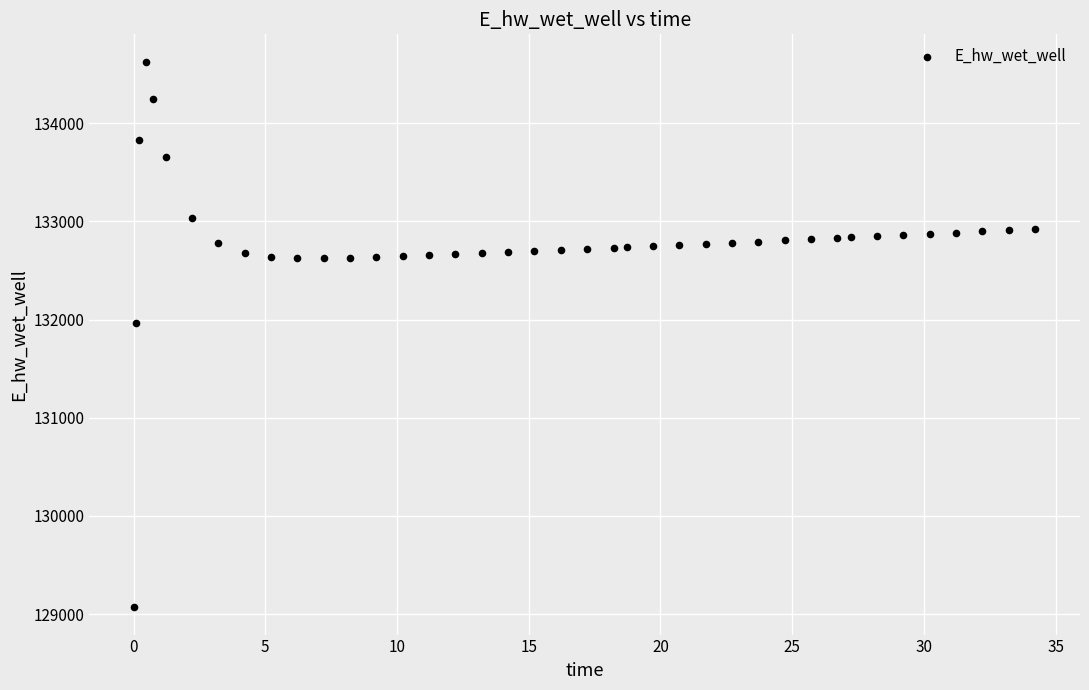

What Y value in the scatter plot is closest to 131848?

131969.4